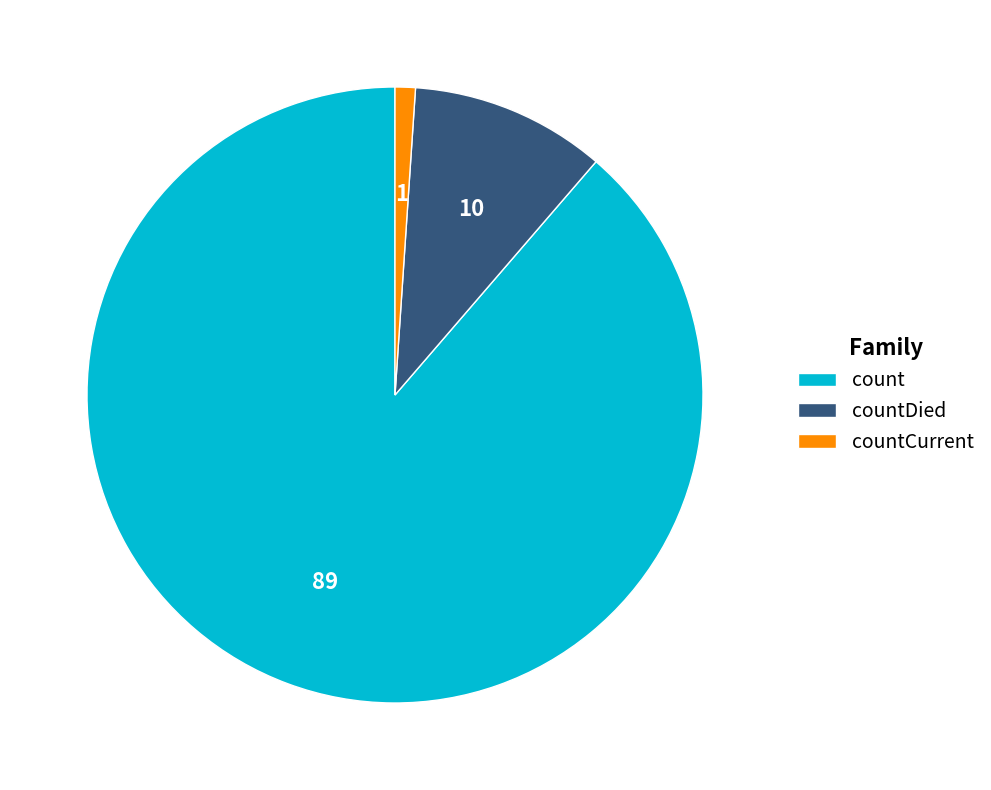

The countCurrent slice represents 1% of the pie. True or false?

True